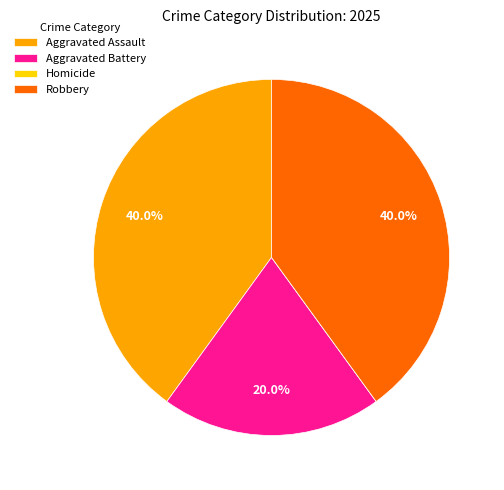

Is there a majority slice in this chart?

No